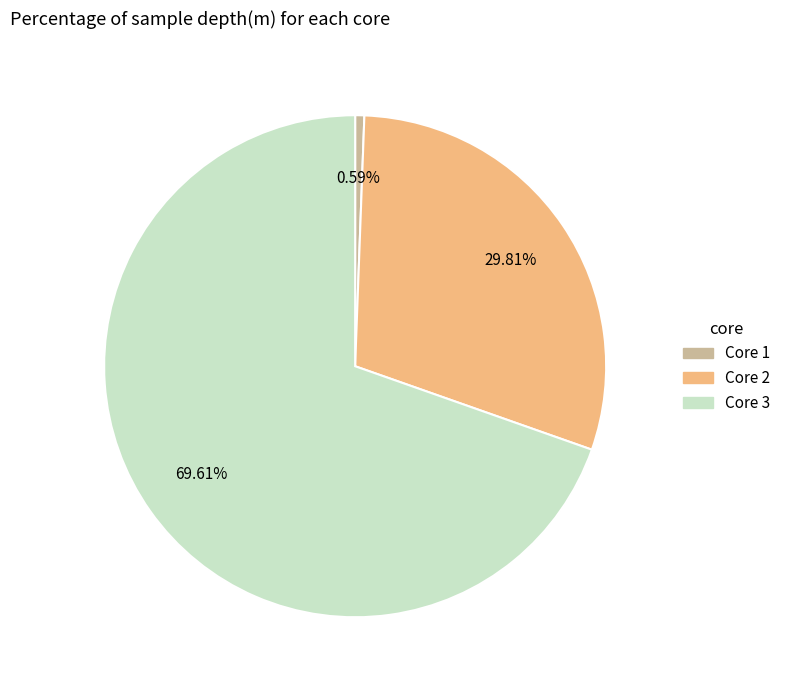

To the nearest percent, what is the average slice percentage?

33%